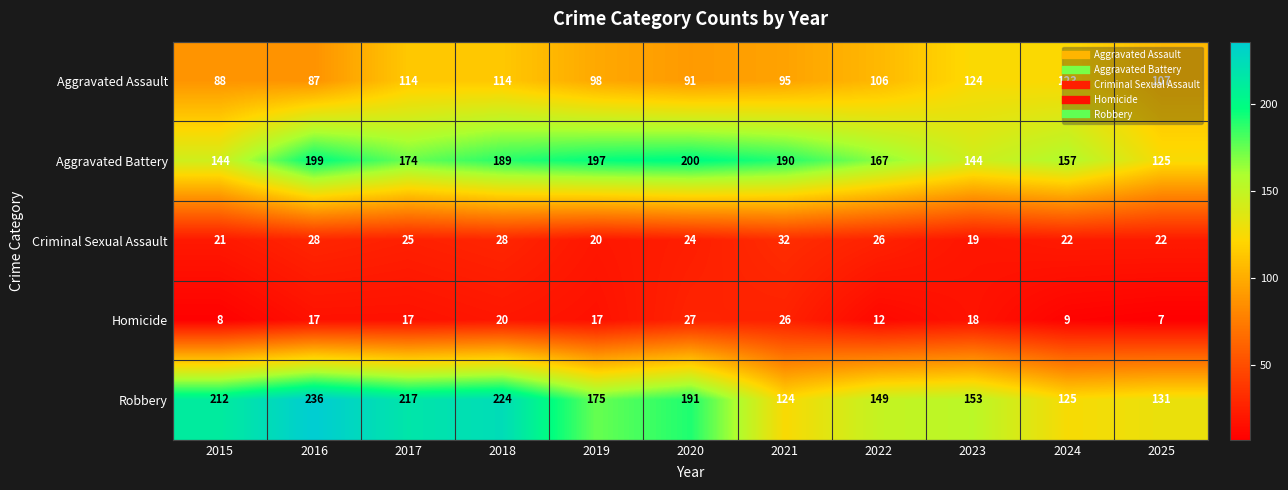

Between 2015 and 2025, which series saw the biggest shift?

Robbery